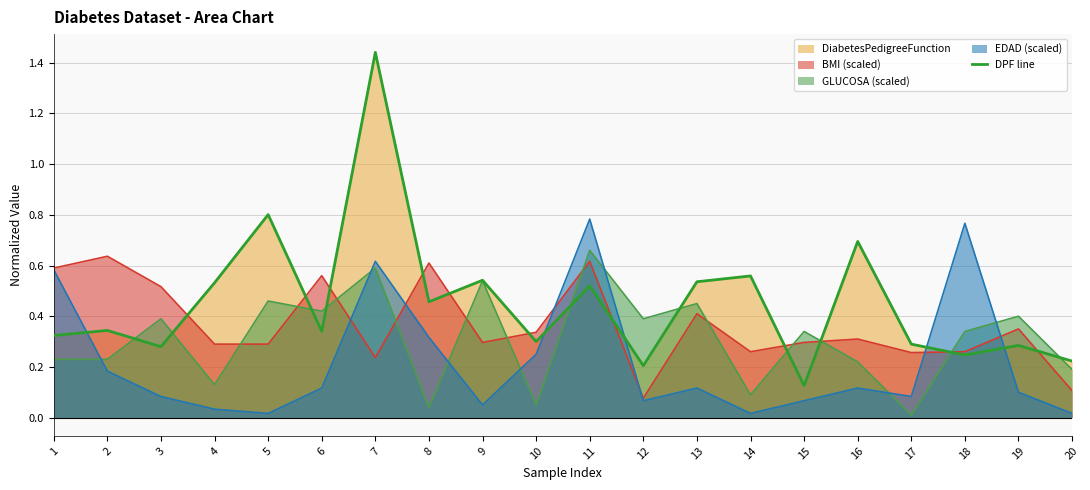

What is the average value?

0.5